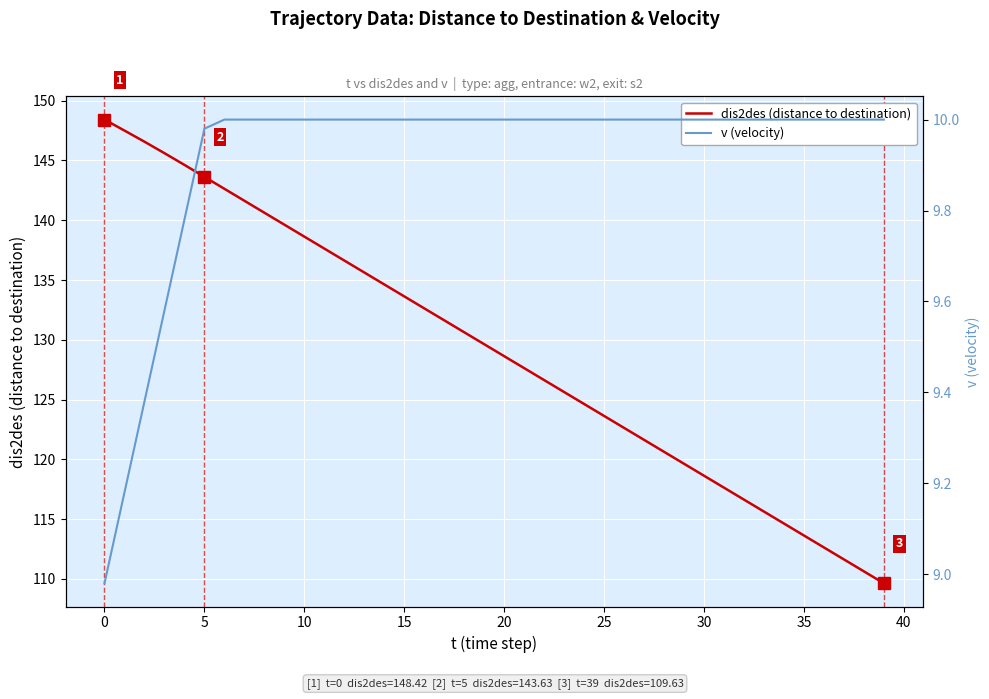

Is this an area chart (filled region under the line)?

No